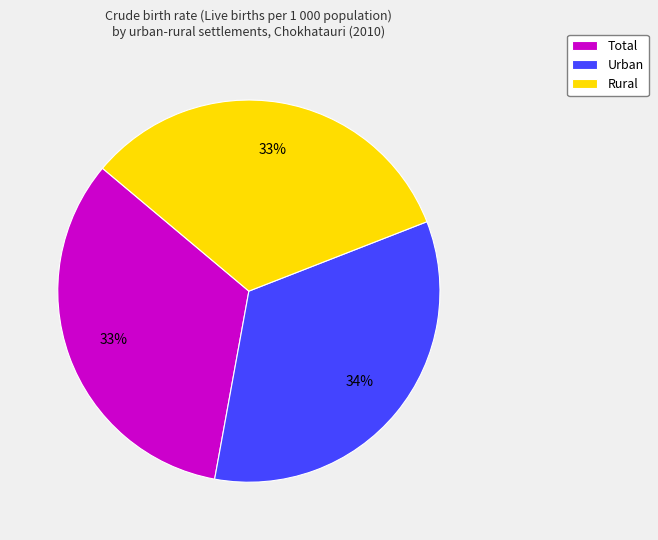

Which category has the biggest portion of the pie?

Urban